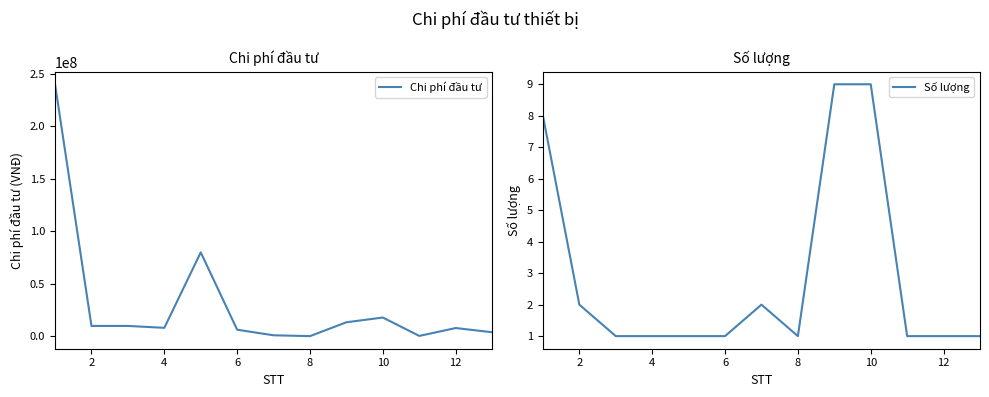

What is the maximum value shown in the chart?

240000000